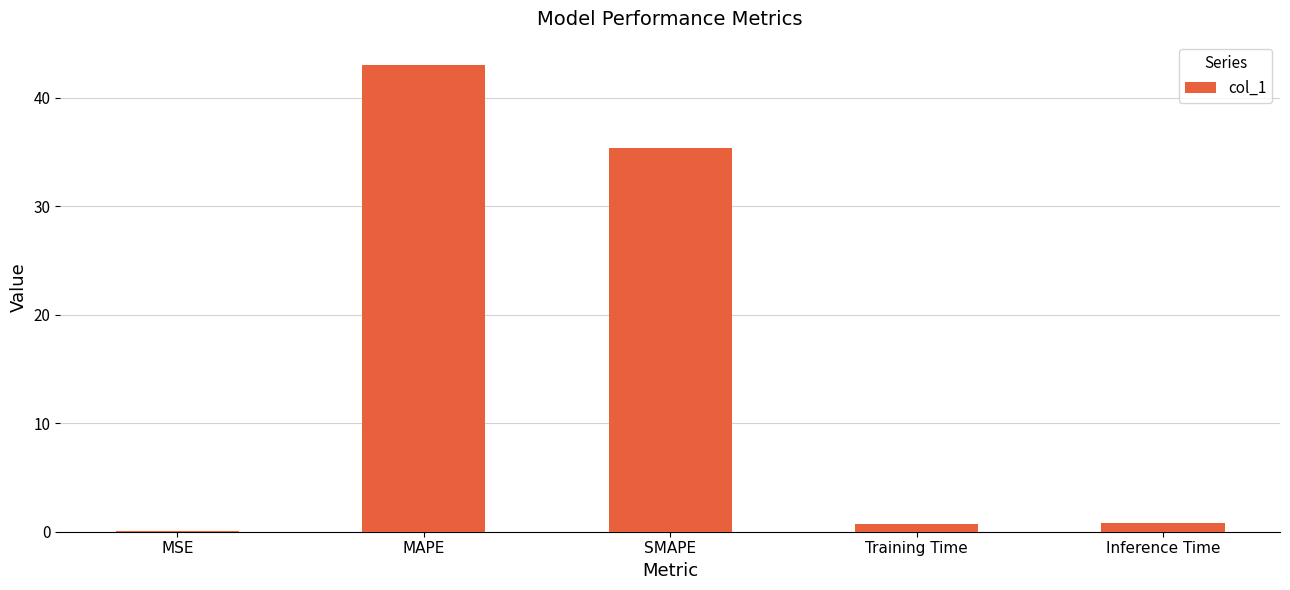

What is the maximum value shown in the chart?

43.0